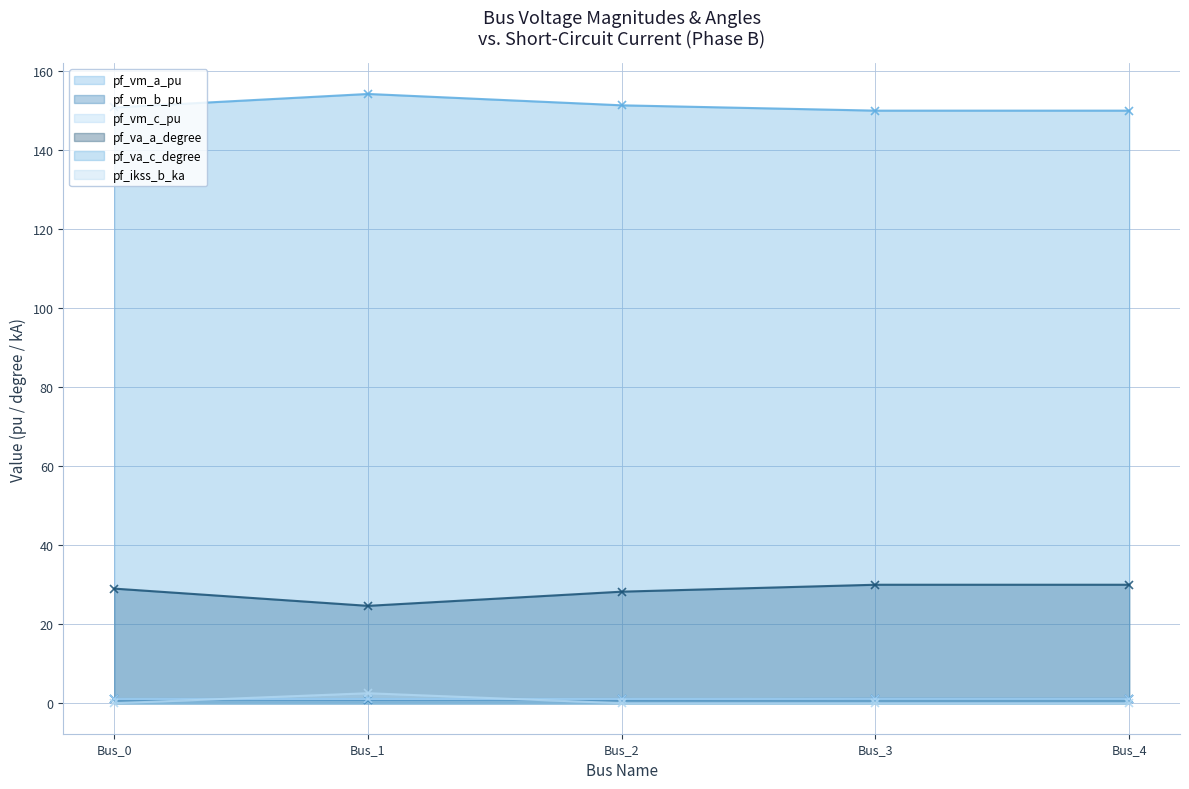

What is the difference between the pf_ikss_b_ka values at Bus_1 and Bus_0?

2.5